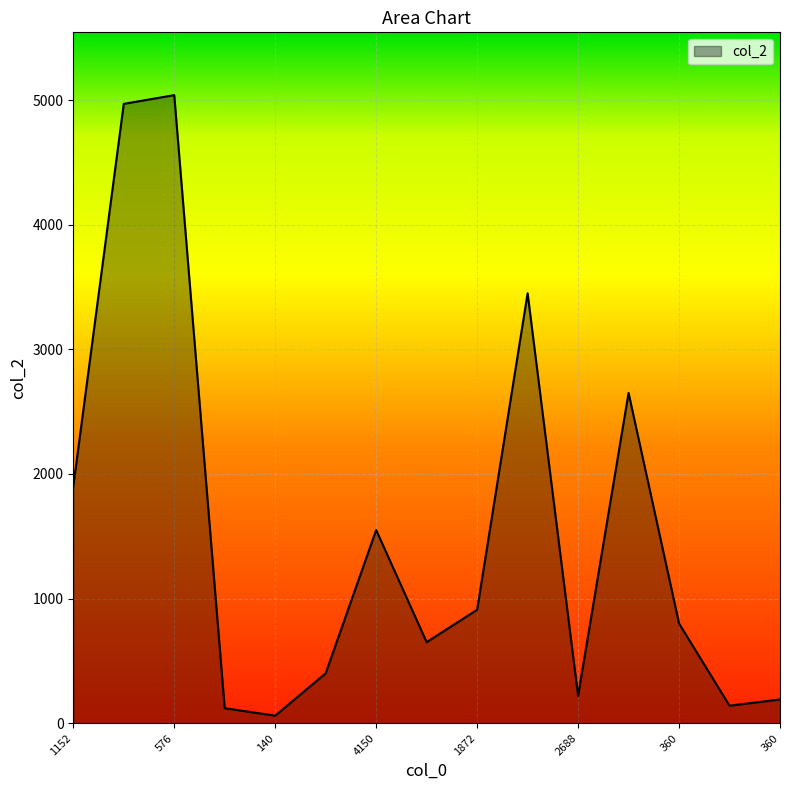

What is the maximum value shown in the chart?

5040